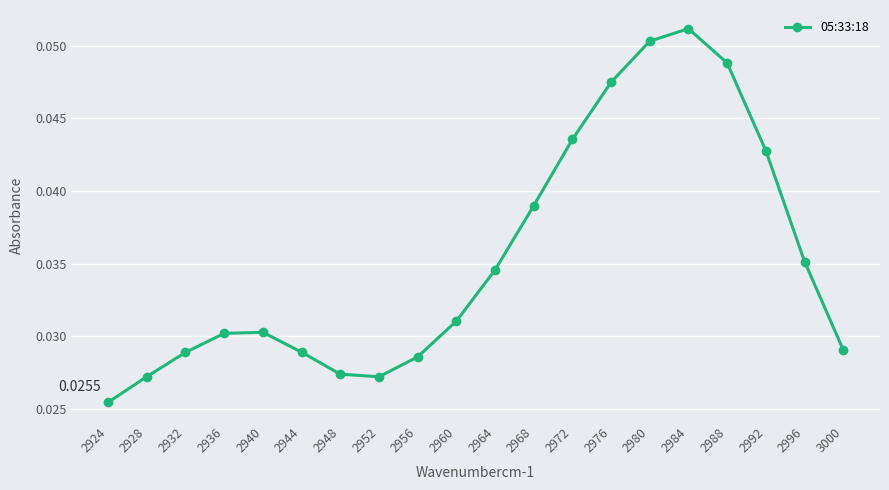

How many values are between 0 and 1?

20